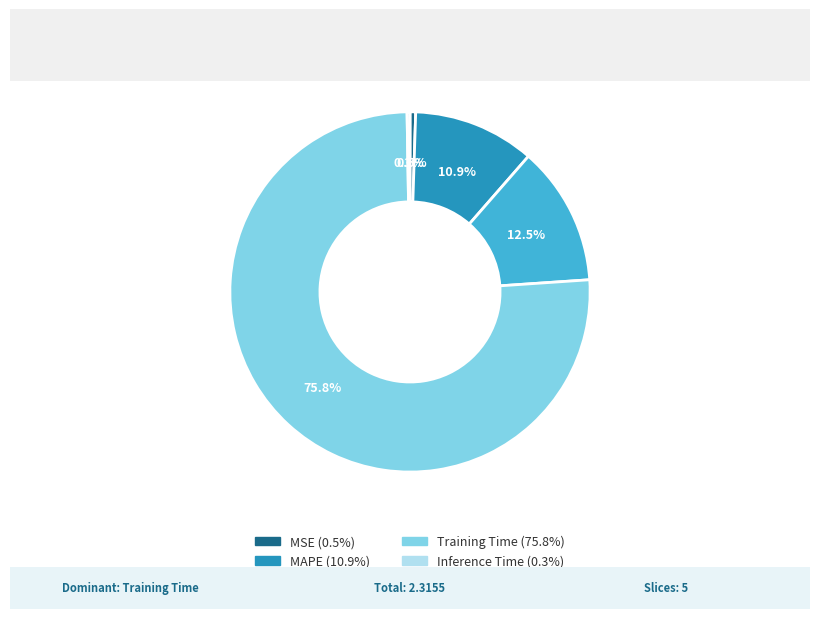

What is the total percentage of Training Time (75.8%) and MAPE (10.9%)?

86.7%